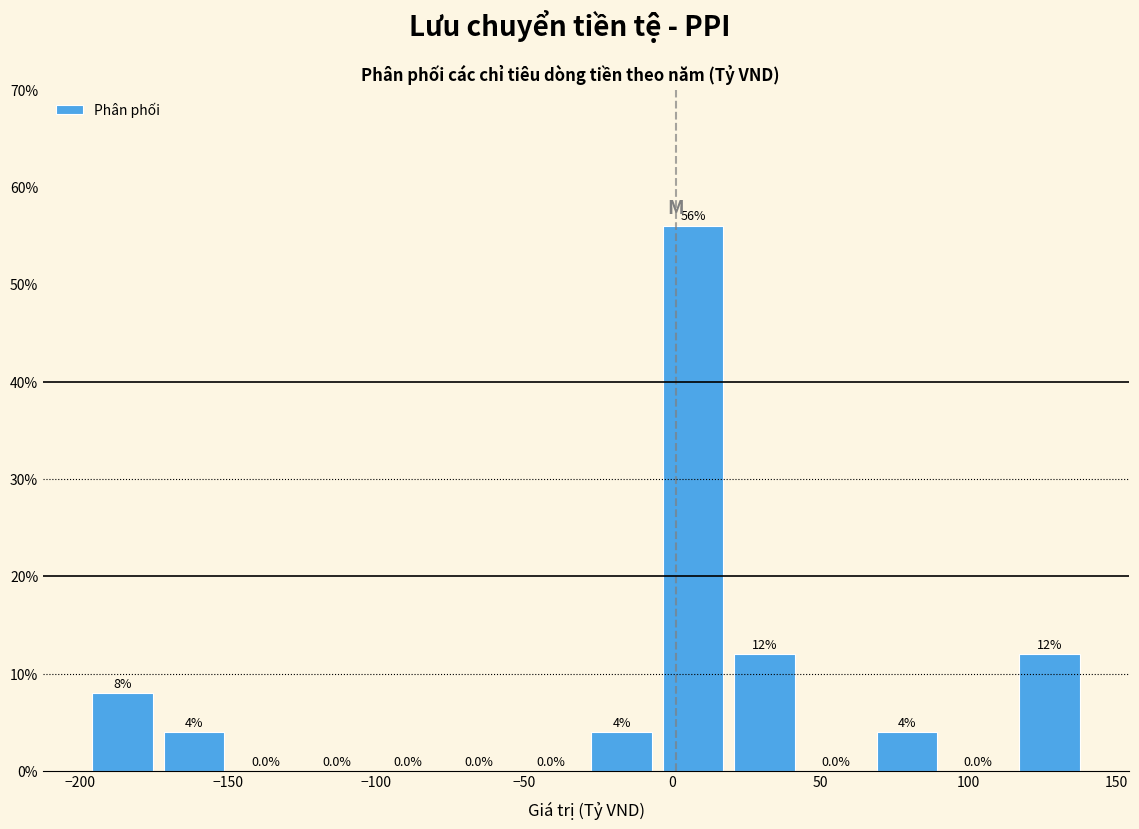

How tall is the bar that spans 20 to 45 on the x-axis? The bar edges are not printed on the chart, so give them approximately, as read against the axis.

12.0